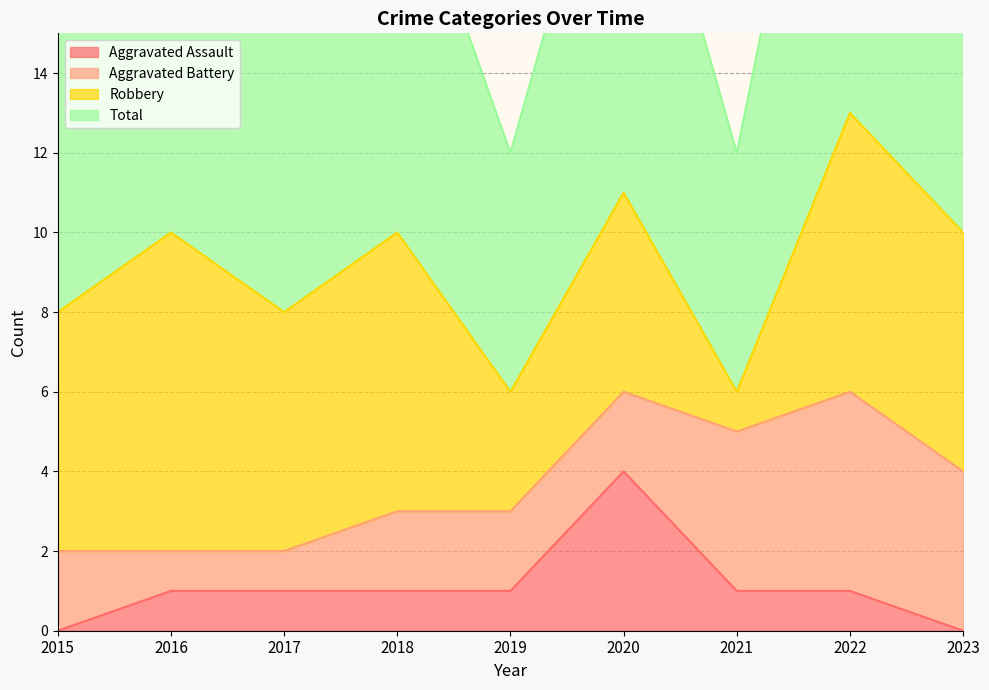

True or false: Total and Aggravated Assault intersect in this chart.

False